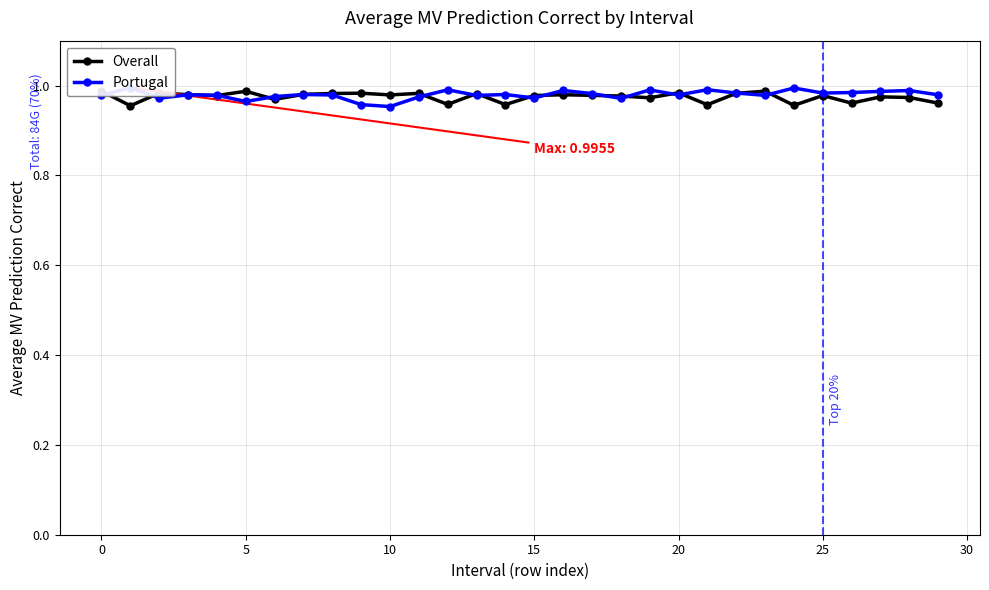

Does the chart have visible grid lines?

Yes